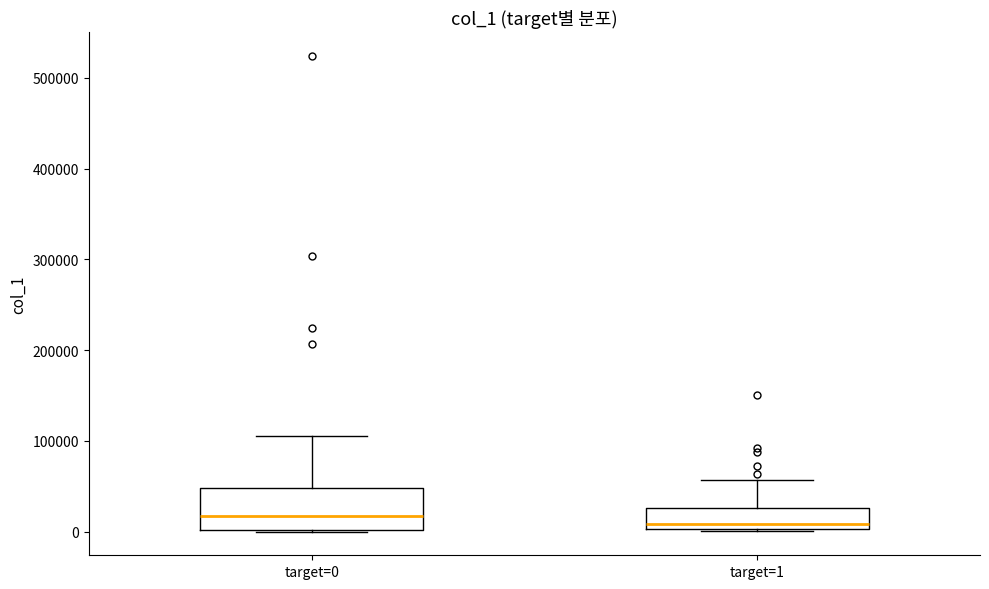

Which box is the tallest, from its lower edge to its upper edge?

target=0